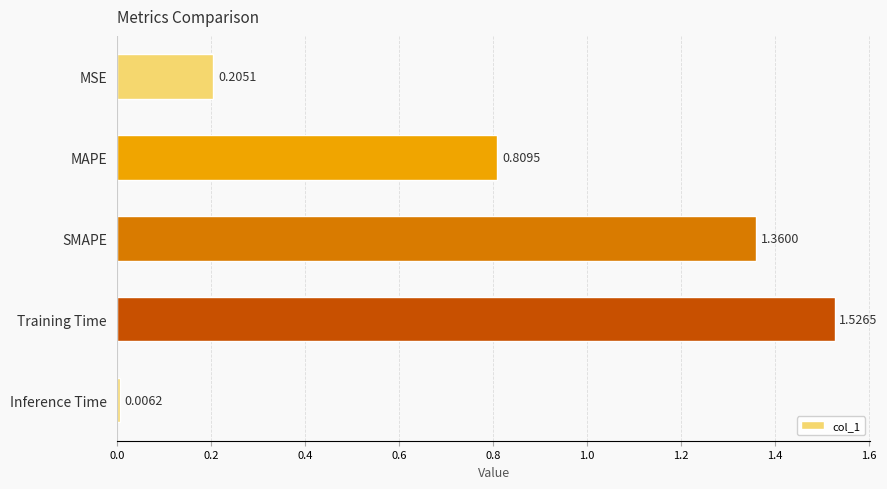

Which has a higher value, SMAPE or Training Time?

Training Time